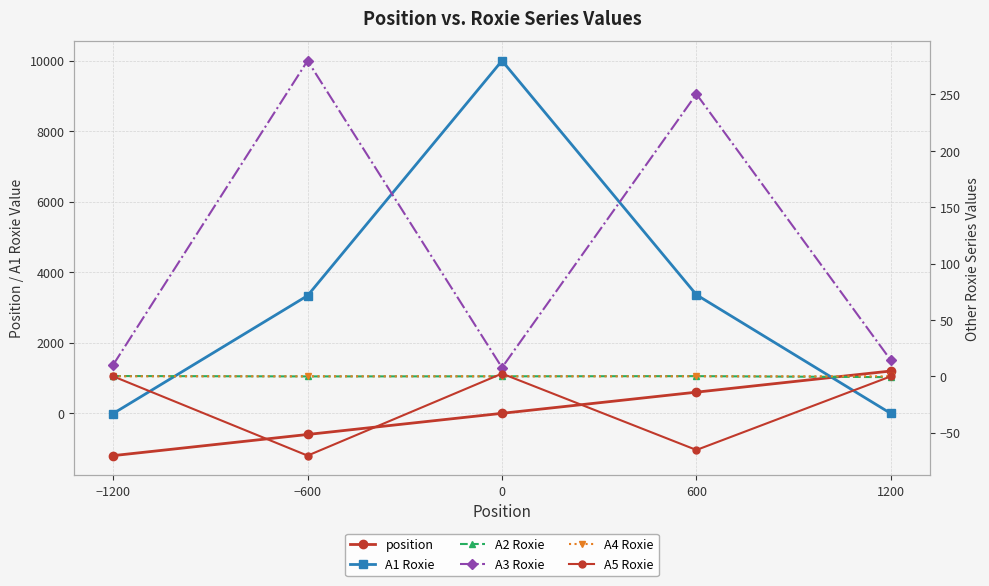

List the series in order of their peak value, lowest first.

A4 Roxie, A2 Roxie, A5 Roxie, A3 Roxie, position, A1 Roxie